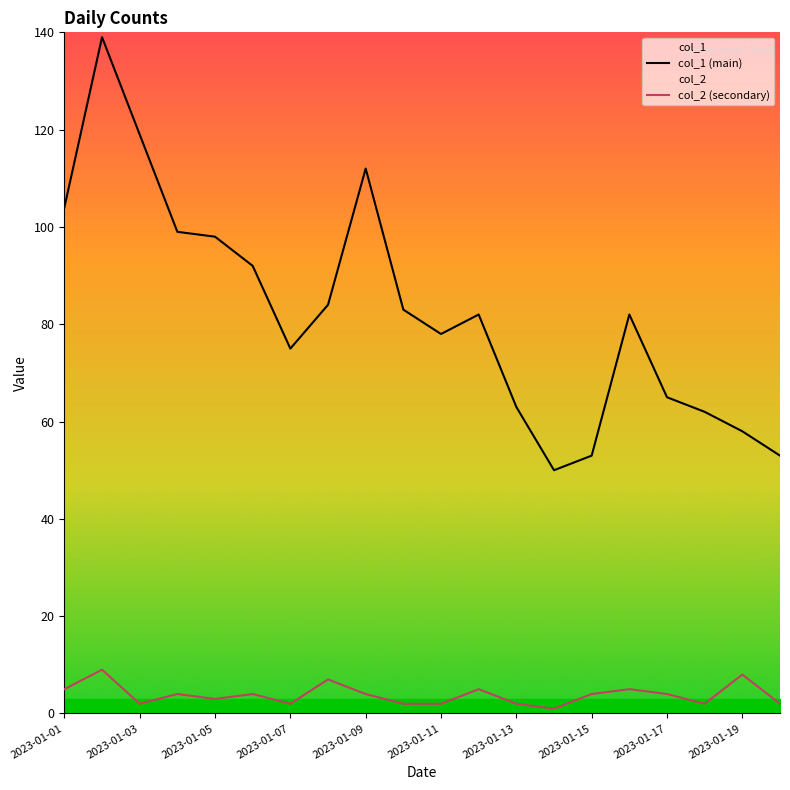

Does the chart have visible grid lines?

No